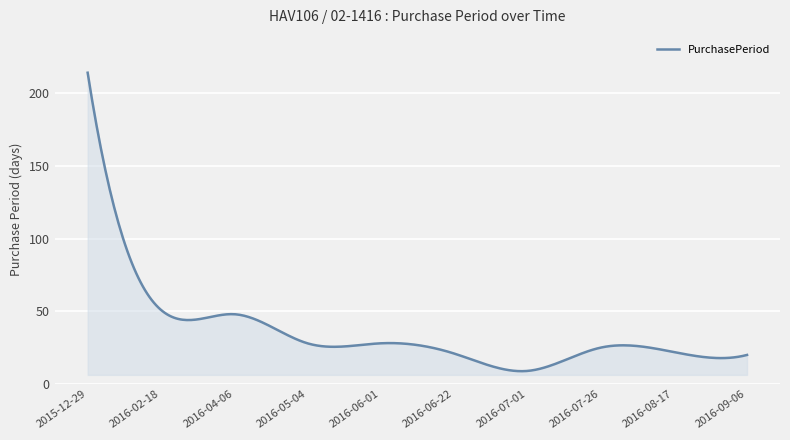

Count the number of categories in the chart.

300